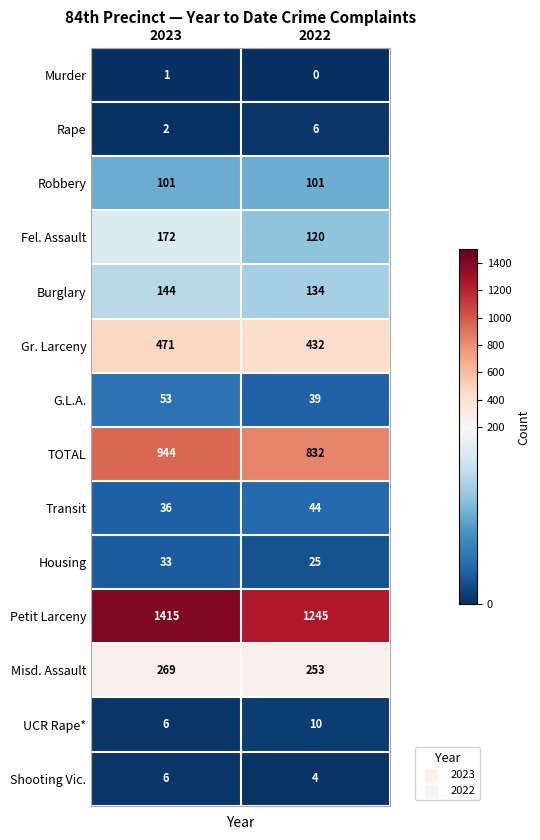

At how many categories does at least one series exceed 233?

2